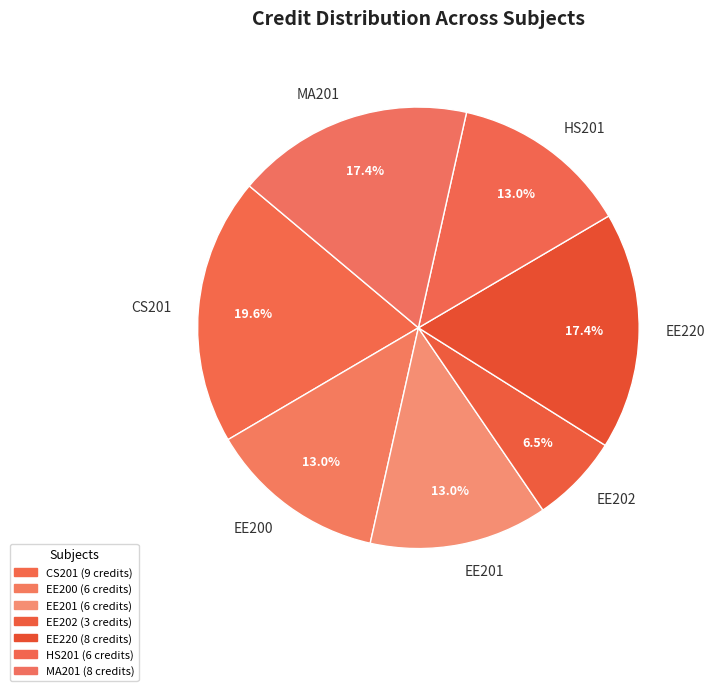

Do HS201 and EE202 together represent more than half of the pie?

No